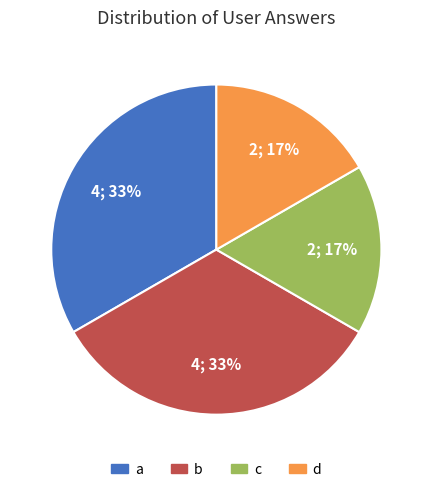

Is there any slice that represents more than half of the pie?

No